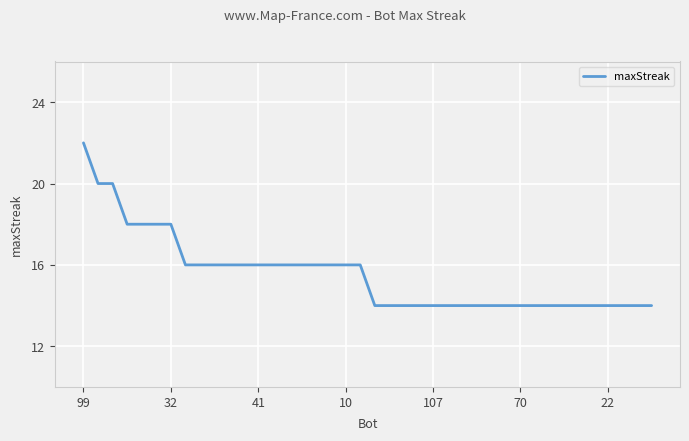

What is the maximum value shown in the chart?

22